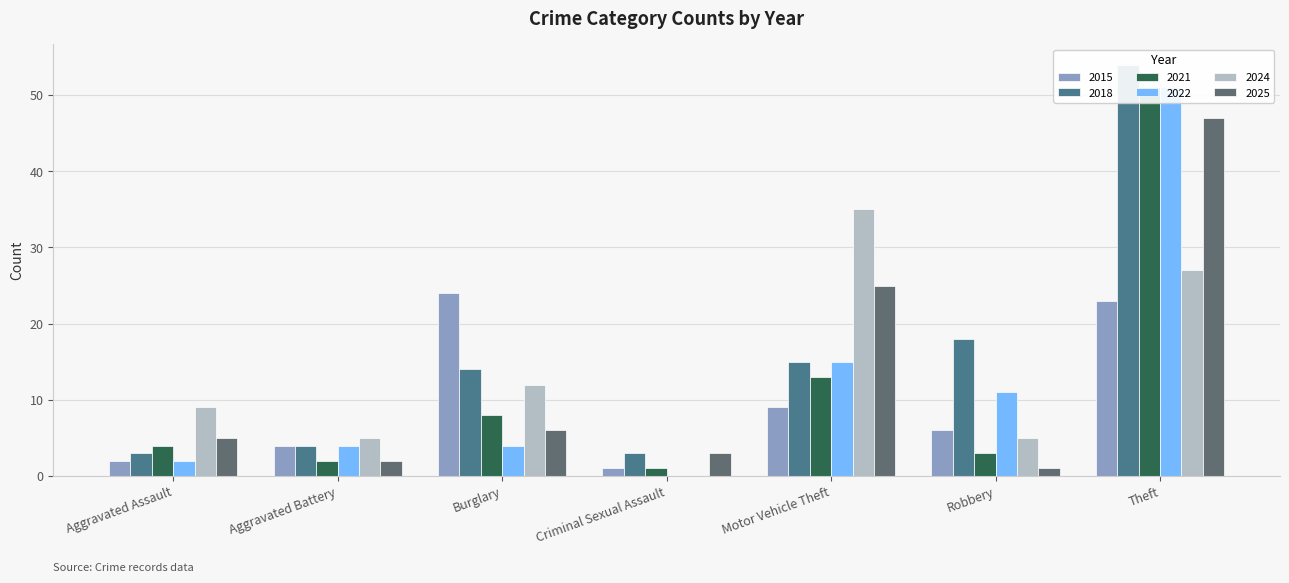

What is the average value of the 2024 series?

13